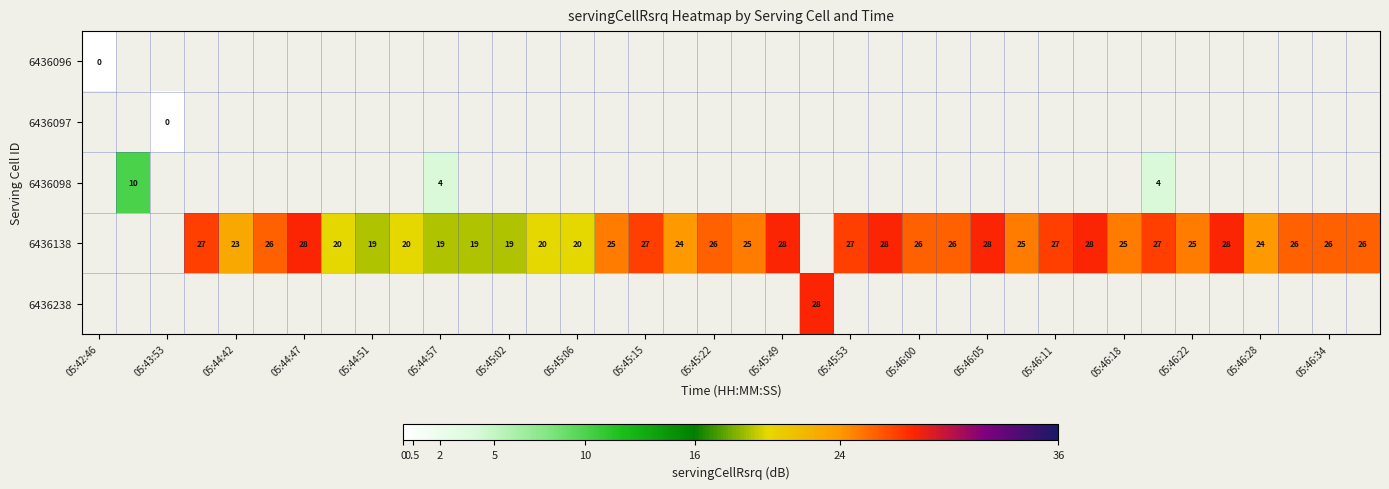

The value of 6436138 at 05:44:47 is 9. True or false?

False